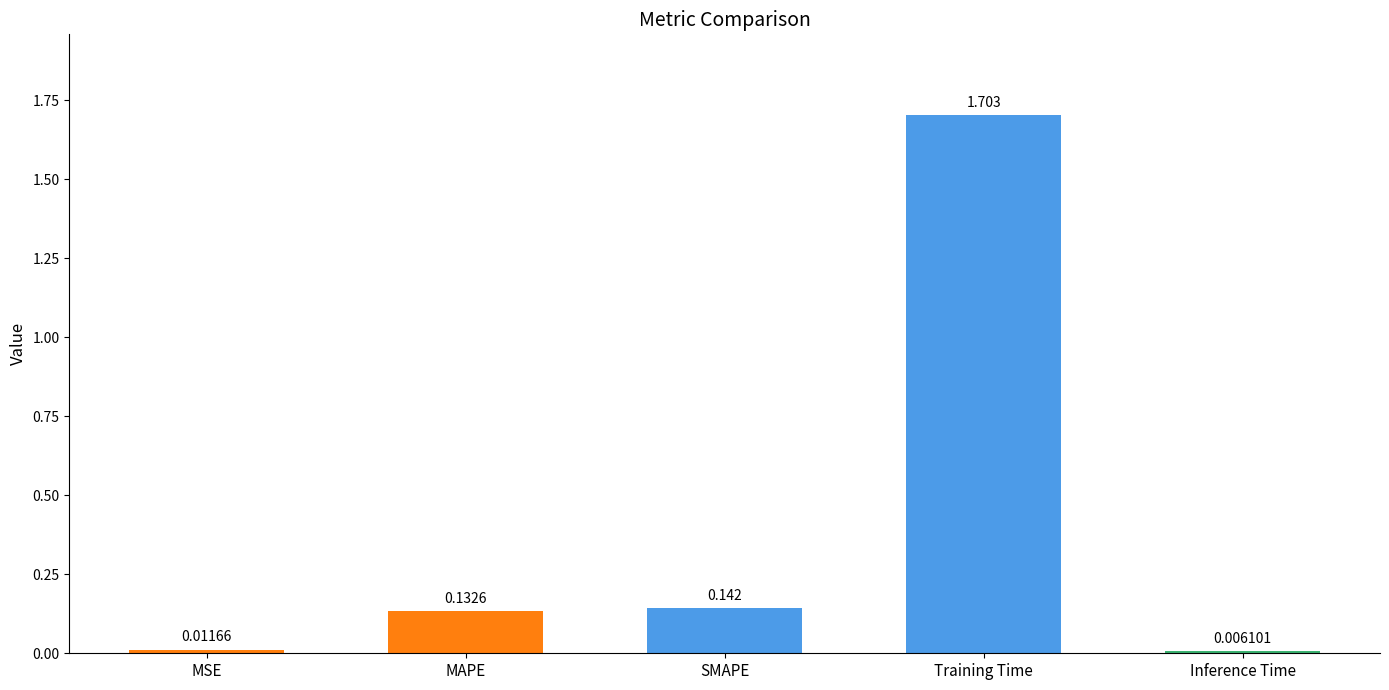

What is the maximum value shown in the chart?

1.7